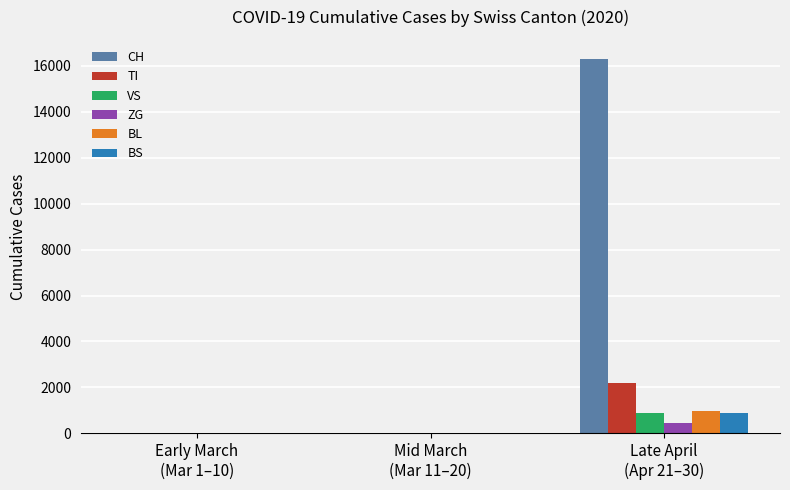

Does the chart contain stacked bars?

No